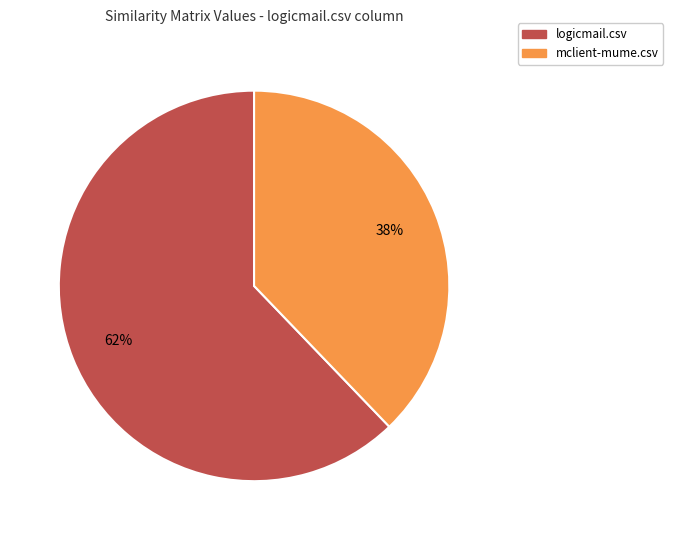

Is logicmail.csv the majority of the pie?

Yes